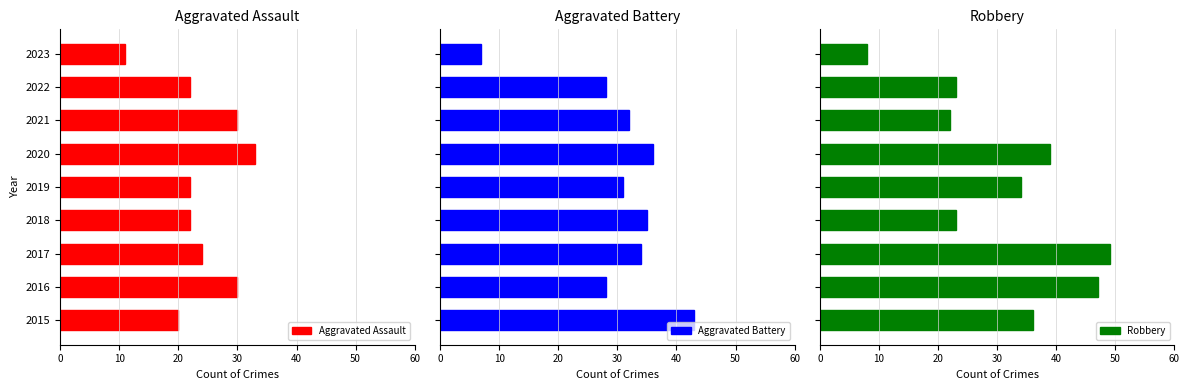

What is the highest value of the Robbery series?

49